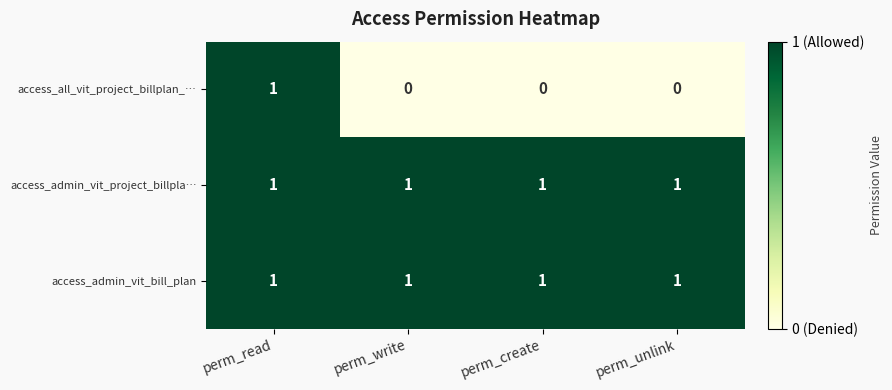

At which category is the sum across all series the highest?

perm_read